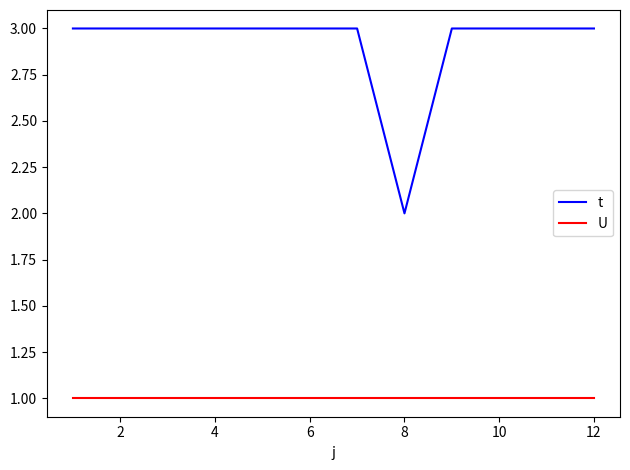

True or false: U and t intersect in this chart.

False